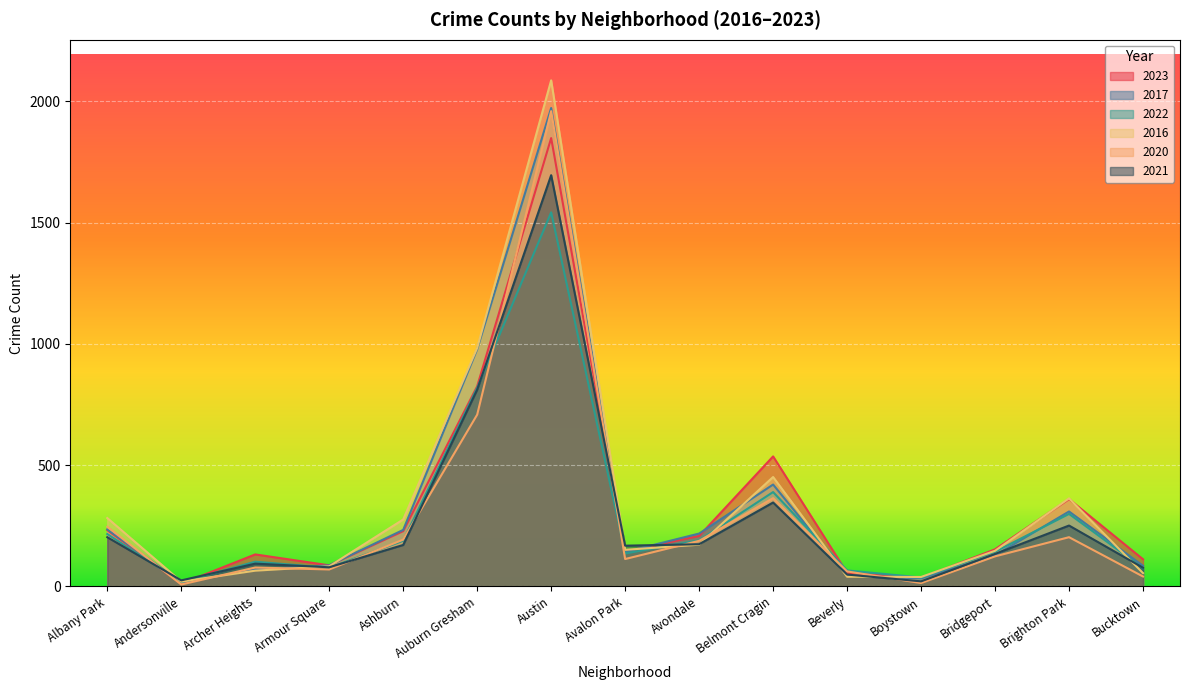

True or false: 2016 has a value of 116 at Archer Heights.

False